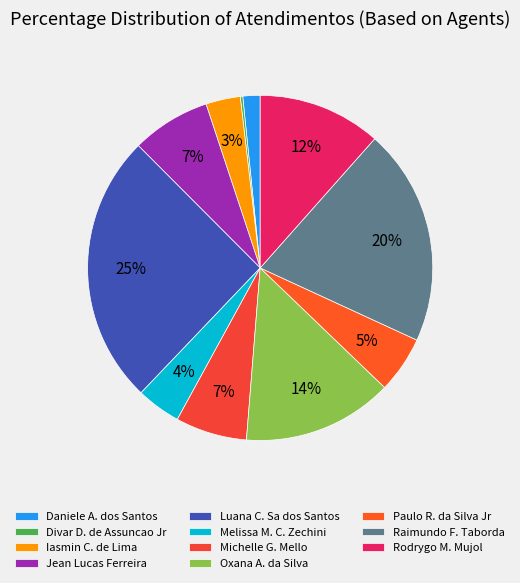

To the nearest percent, what is the average slice percentage?

9%